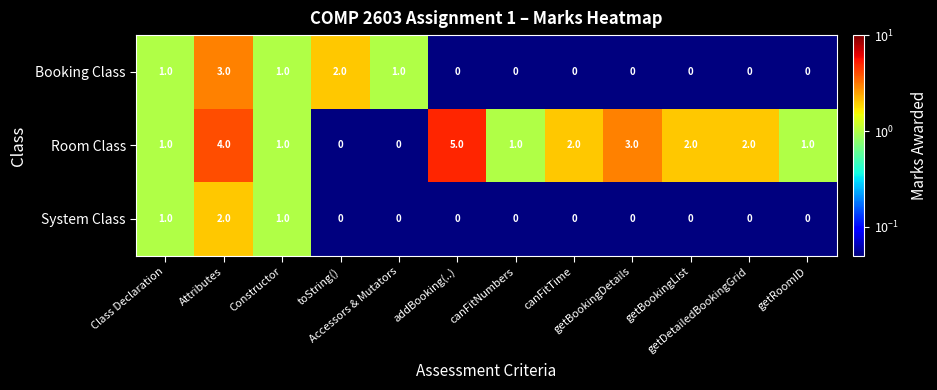

What is the maximum value shown in the chart?

5